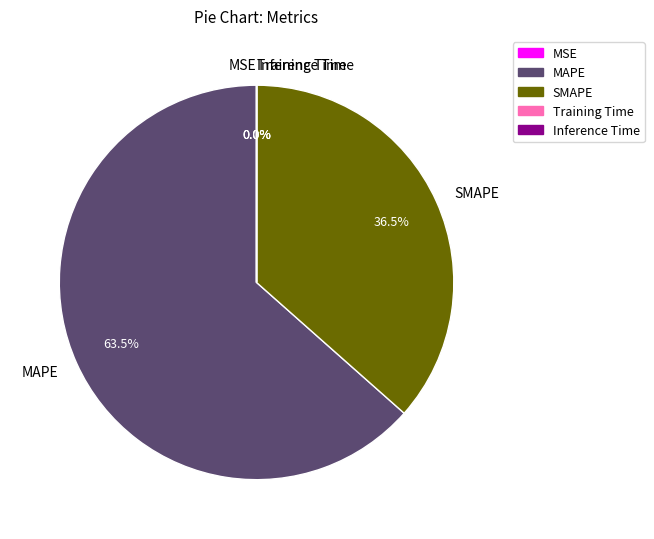

Which slice is the largest?

MAPE